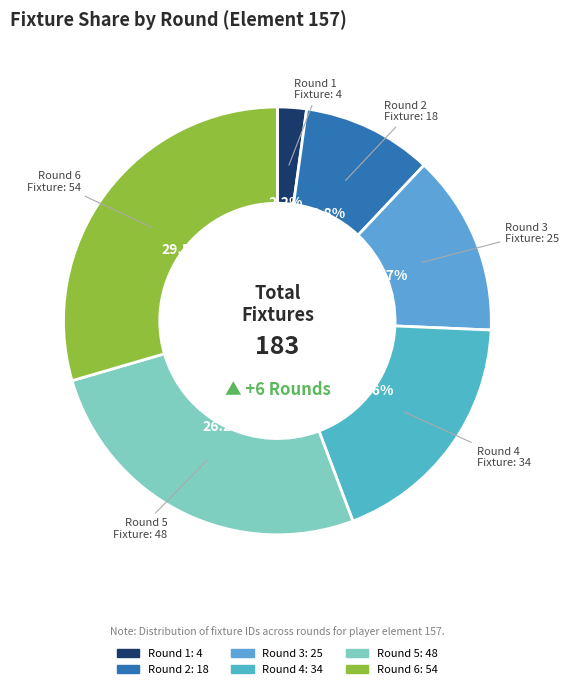

The Round 1 slice represents 14% of the pie. True or false?

False